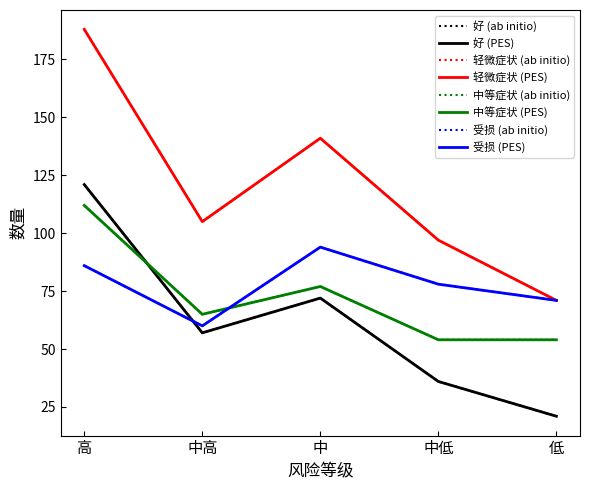

Which series has the largest range (max minus min)?

轻微症状